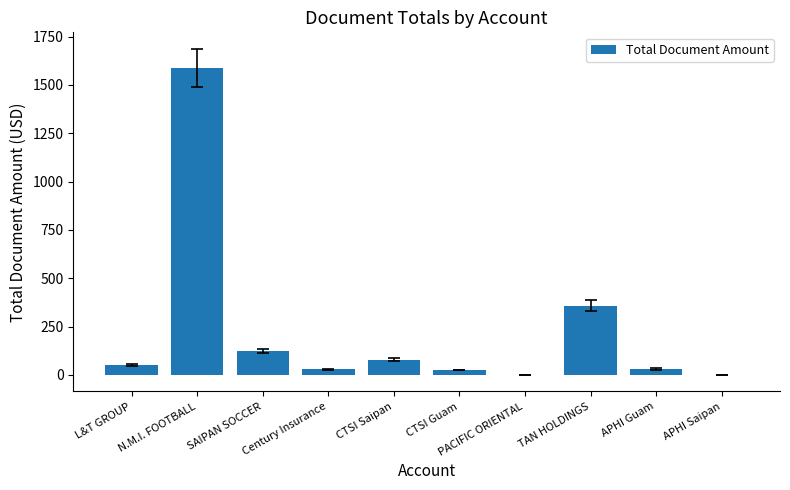

What value does the data have at L&T GROUP?

50.0